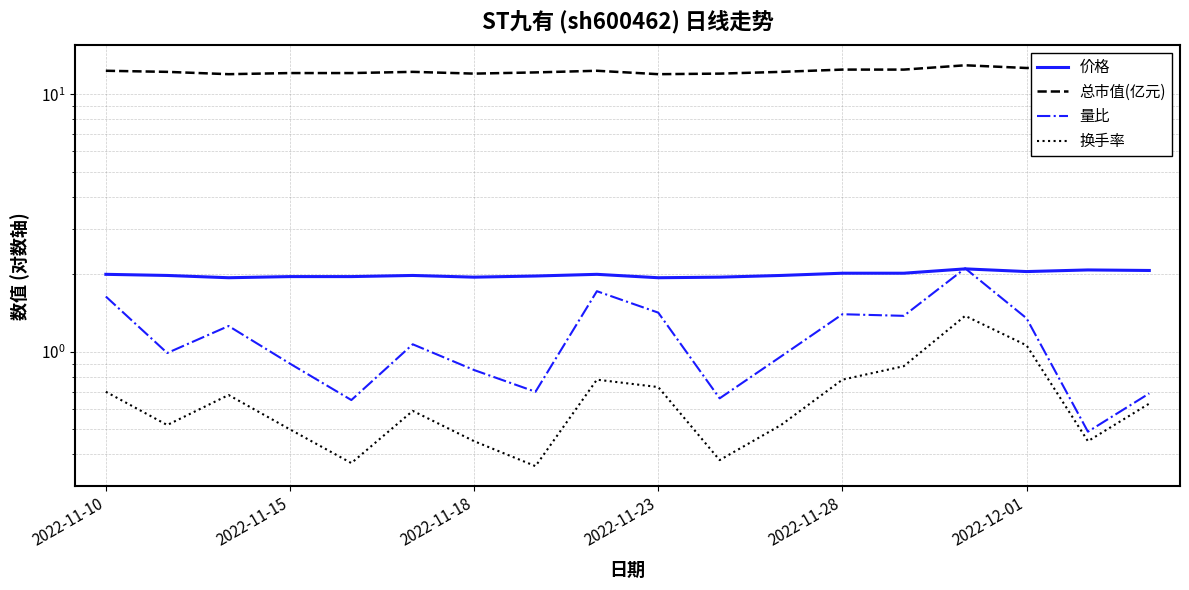

True or false: 量比 has more than 0 points higher than both neighbors.

True